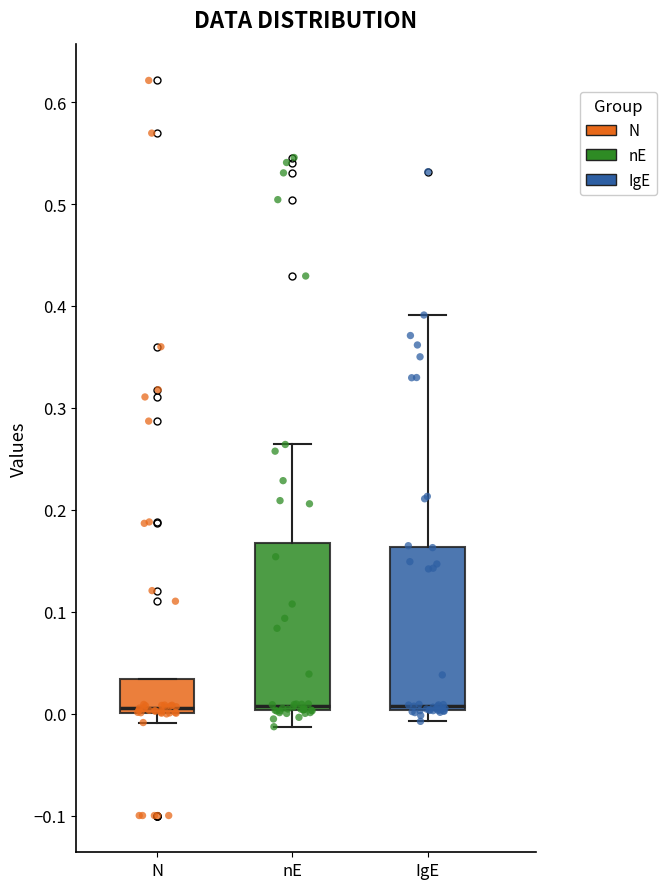

Reading left to right, transcribe this box plot: for each box, give where its median line is, the range the box spans, and where its two whiskers end, as read against the y-axis. The values are not printed on the chart, so give them approximately, as read against the axis.

N: median 0.01, box 0.00 to 0.03, whiskers -0.01 to 0.03
nE: median 0.01, box 0.00 to 0.17, whiskers -0.01 to 0.26
IgE: median 0.01, box 0.00 to 0.16, whiskers -0.01 to 0.39